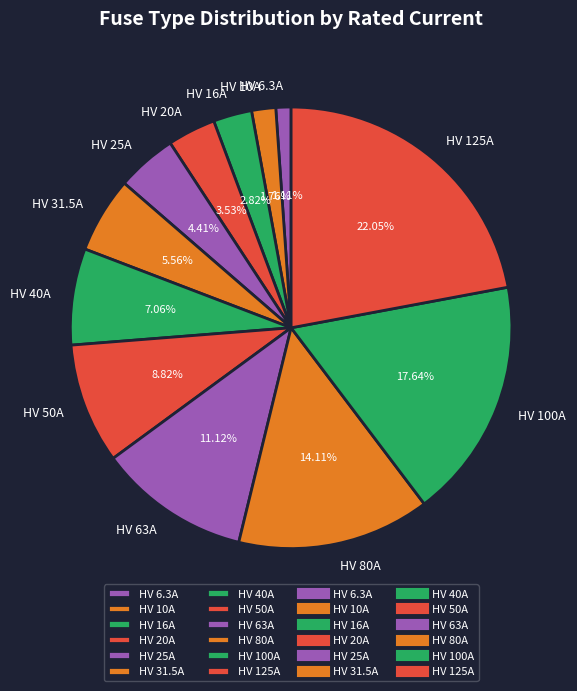

To the nearest percent, what is the difference between the largest and smallest slice percentages?

21%